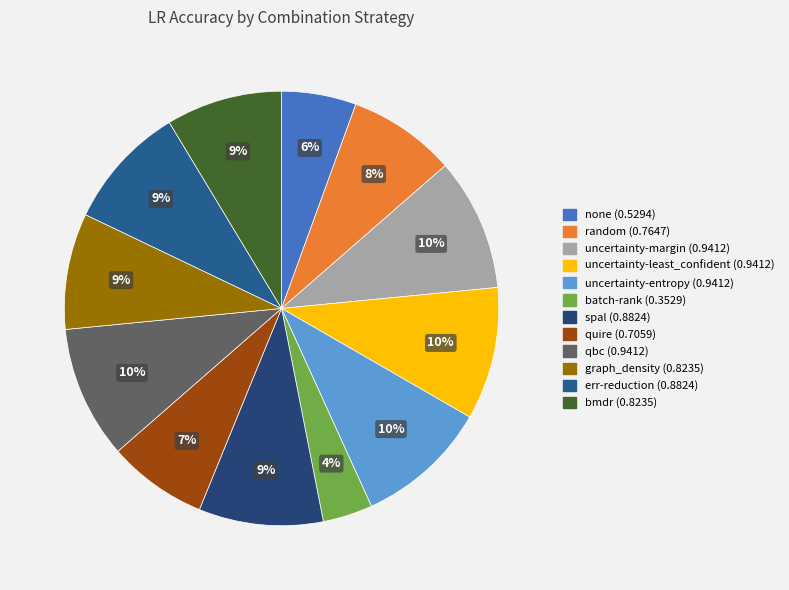

Count the number of slices in the pie.

12